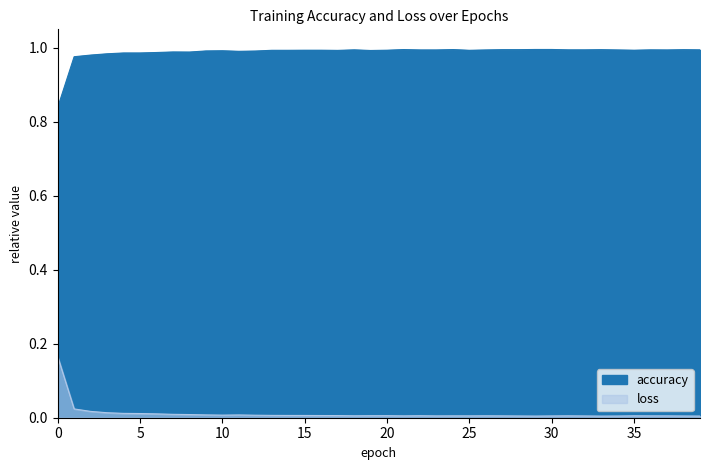

Between 9 and 24, which series saw the biggest shift?

accuracy